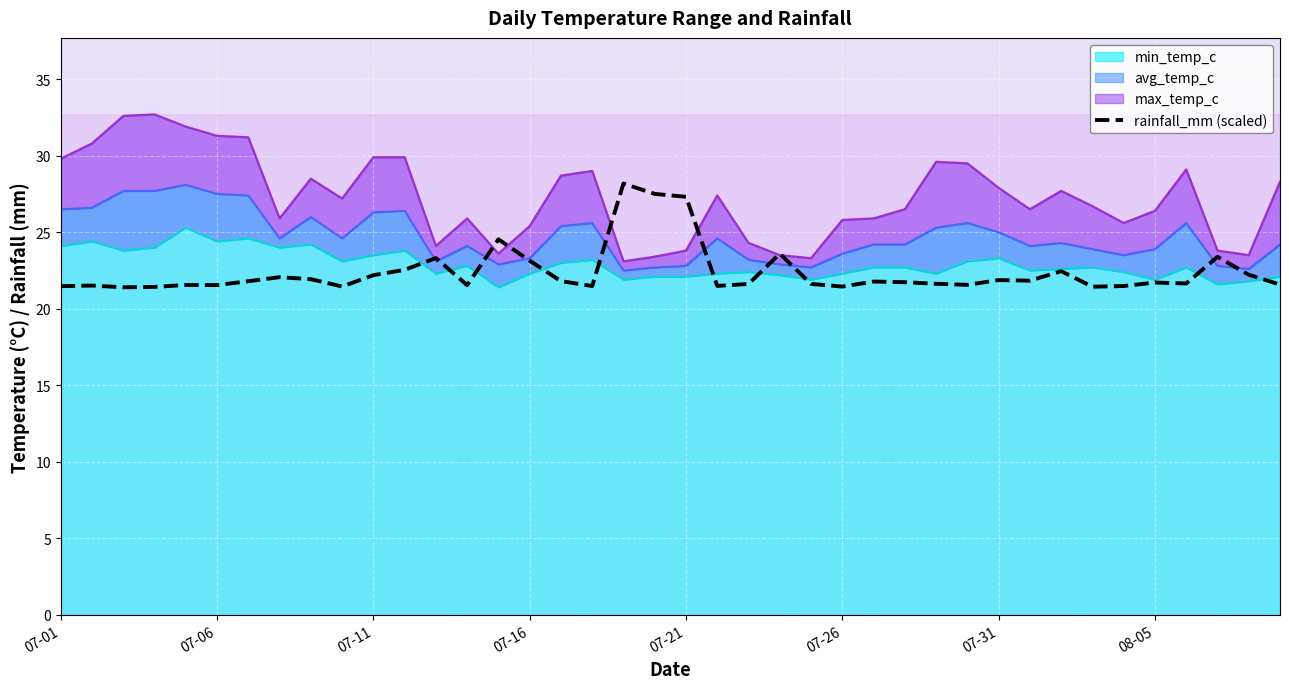

The value of rainfall_mm (scaled) at 07-16 is 12.5. True or false?

False